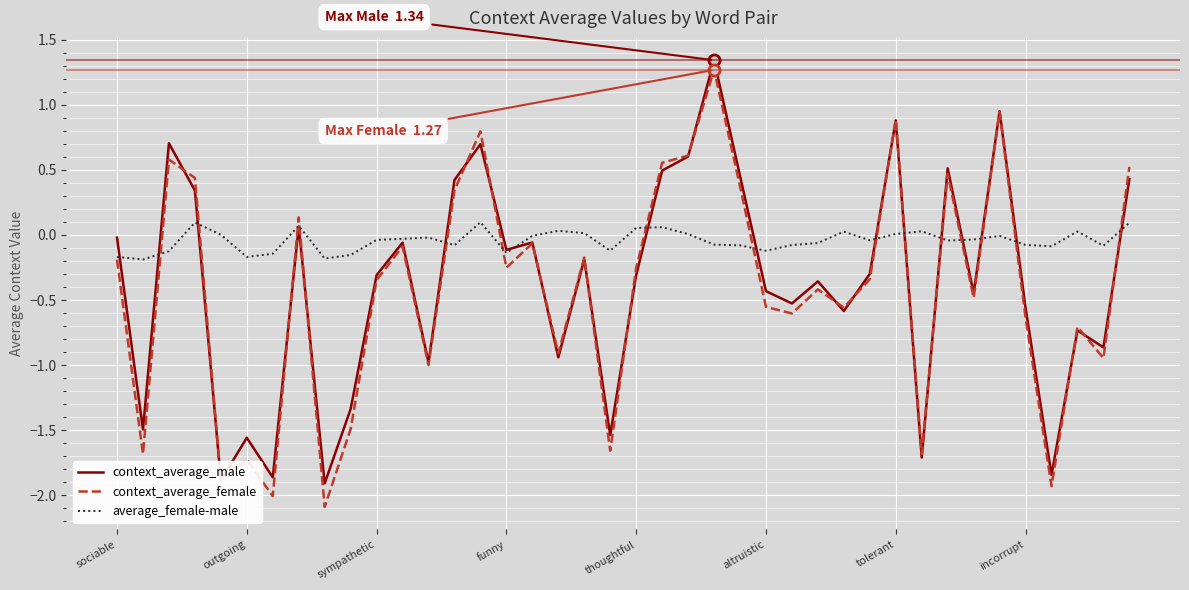

Which series has the largest total across all categories?

average_female-male